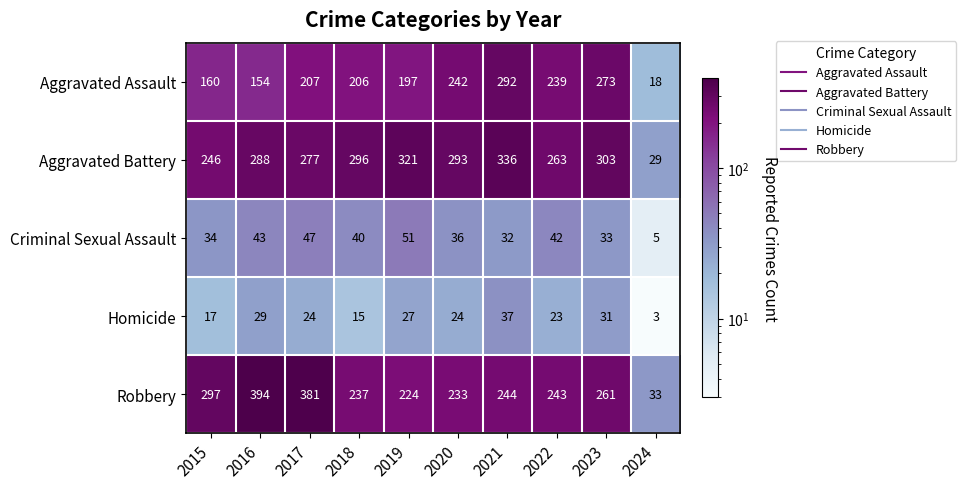

Rank the series at 2024 from highest to lowest value.

Robbery, Aggravated Battery, Aggravated Assault, Criminal Sexual Assault, Homicide